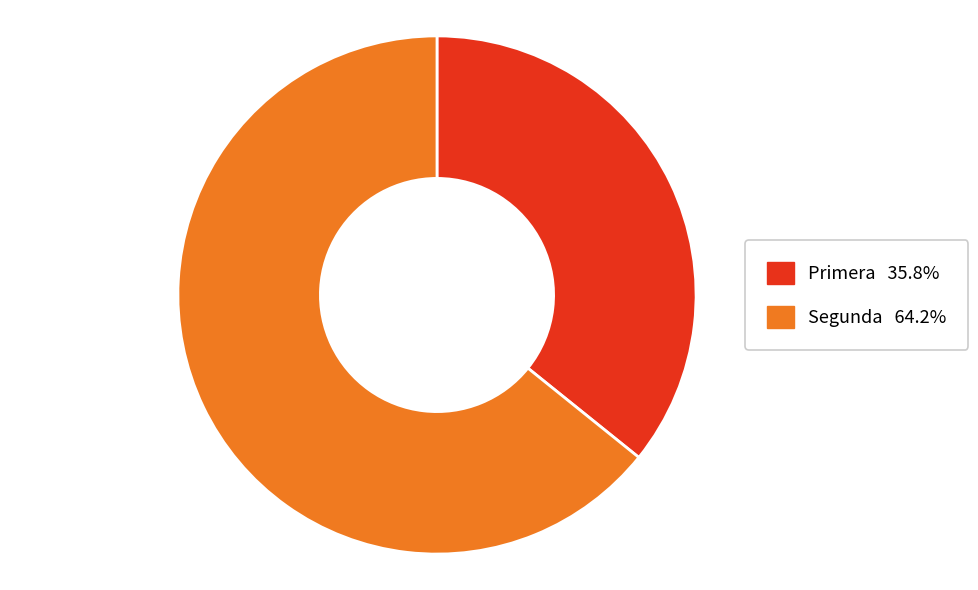

How many slices are in this pie chart?

2